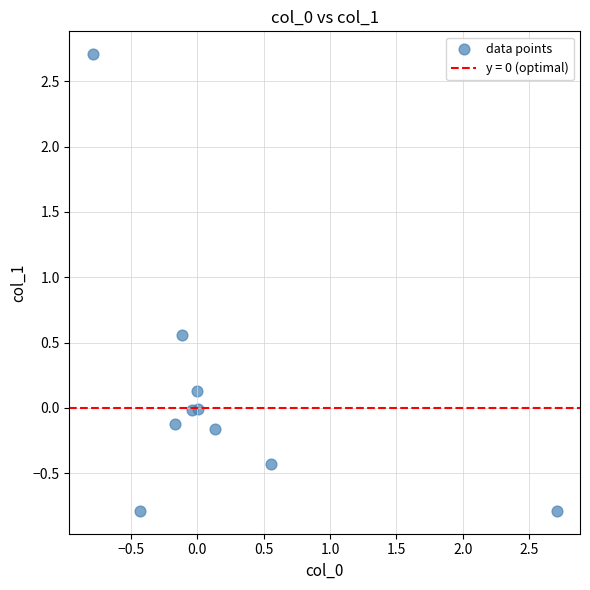

What is the range of X values (max minus min)?

3.5